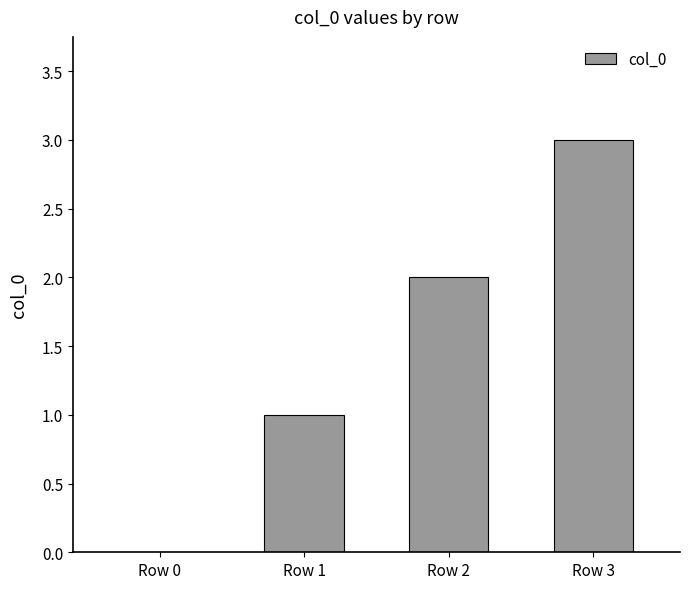

Reading left to right, what are all the values shown in this chart?

Row 0=0	Row 1=1	Row 2=2	Row 3=3